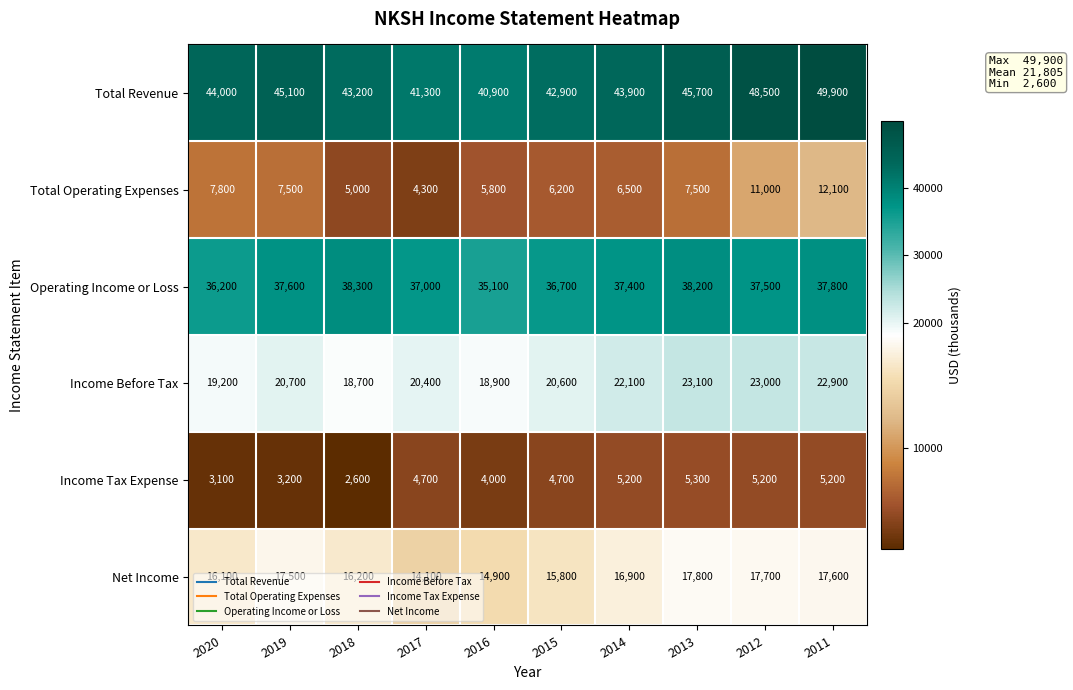

Which series has the widest spread of values?

Total Revenue